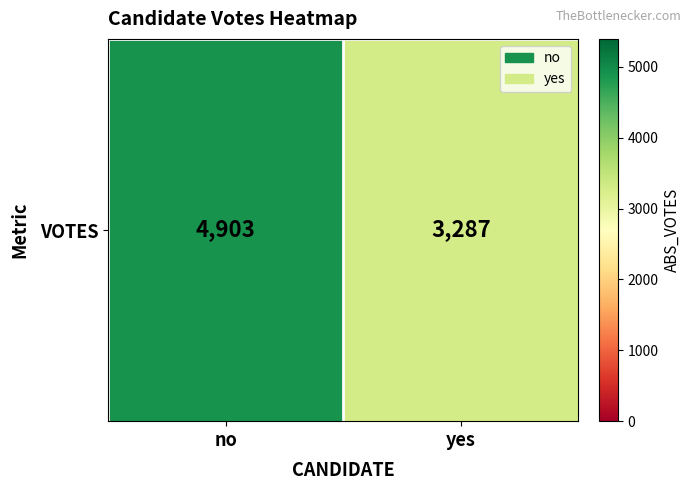

At which category does the chart reach its minimum across all series?

yes